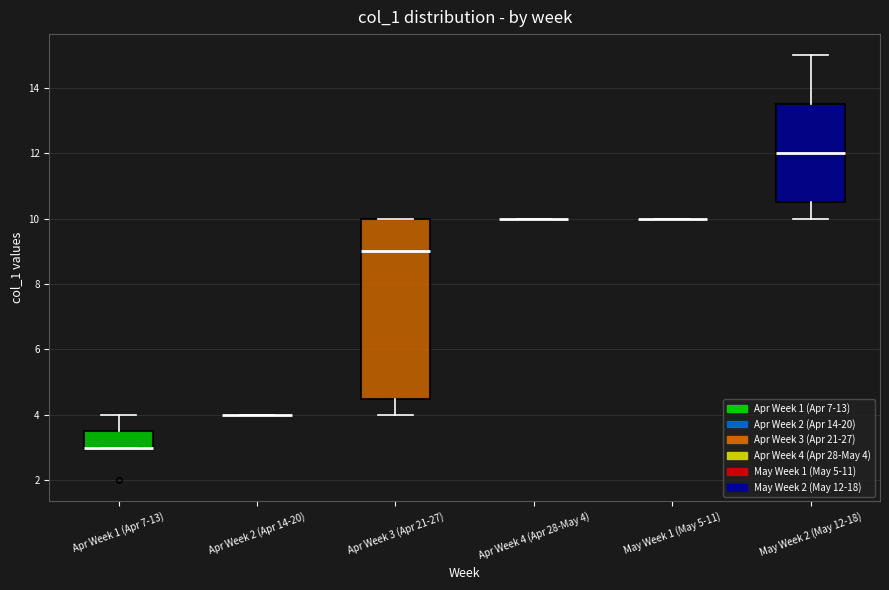

Reading left to right, transcribe this box plot: for each box, give where its median line is, the range the box spans, and where its two whiskers end, as read against the y-axis. The values are not printed on the chart, so give them approximately, as read against the axis.

Apr Week 1 (Apr 7-13): median 3.0 (drawn on the box's lower edge), box 3.0 to 3.6, whiskers 3.0 to 4.0
Apr Week 2 (Apr 14-20): box collapsed to a line at 4.0, whiskers 4.0 to 4.0
Apr Week 3 (Apr 21-27): median 9.0, box 4.6 to 10.0, whiskers 4.0 to 10.0
Apr Week 4 (Apr 28-May 4): box collapsed to a line at 10.0, whiskers 10.0 to 10.0
May Week 1 (May 5-11): box collapsed to a line at 10.0, whiskers 10.0 to 10.0
May Week 2 (May 12-18): median 12.0, box 10.6 to 13.6, whiskers 10.0 to 15.0